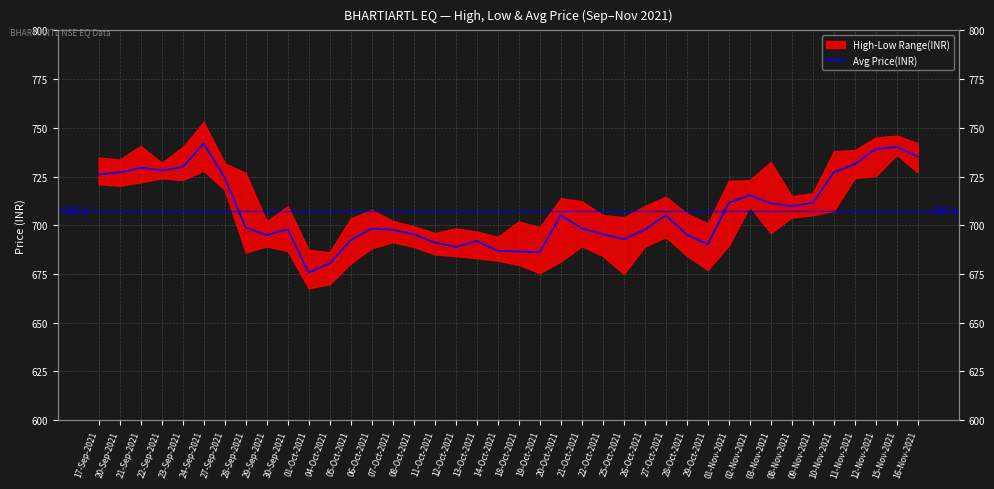

How many interior local valleys (lower than both neighbors) does the data have?

8